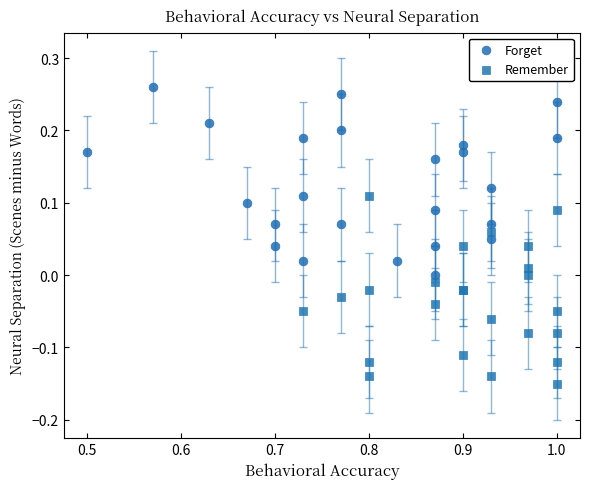

Which series reaches the maximum Y coordinate?

Forget